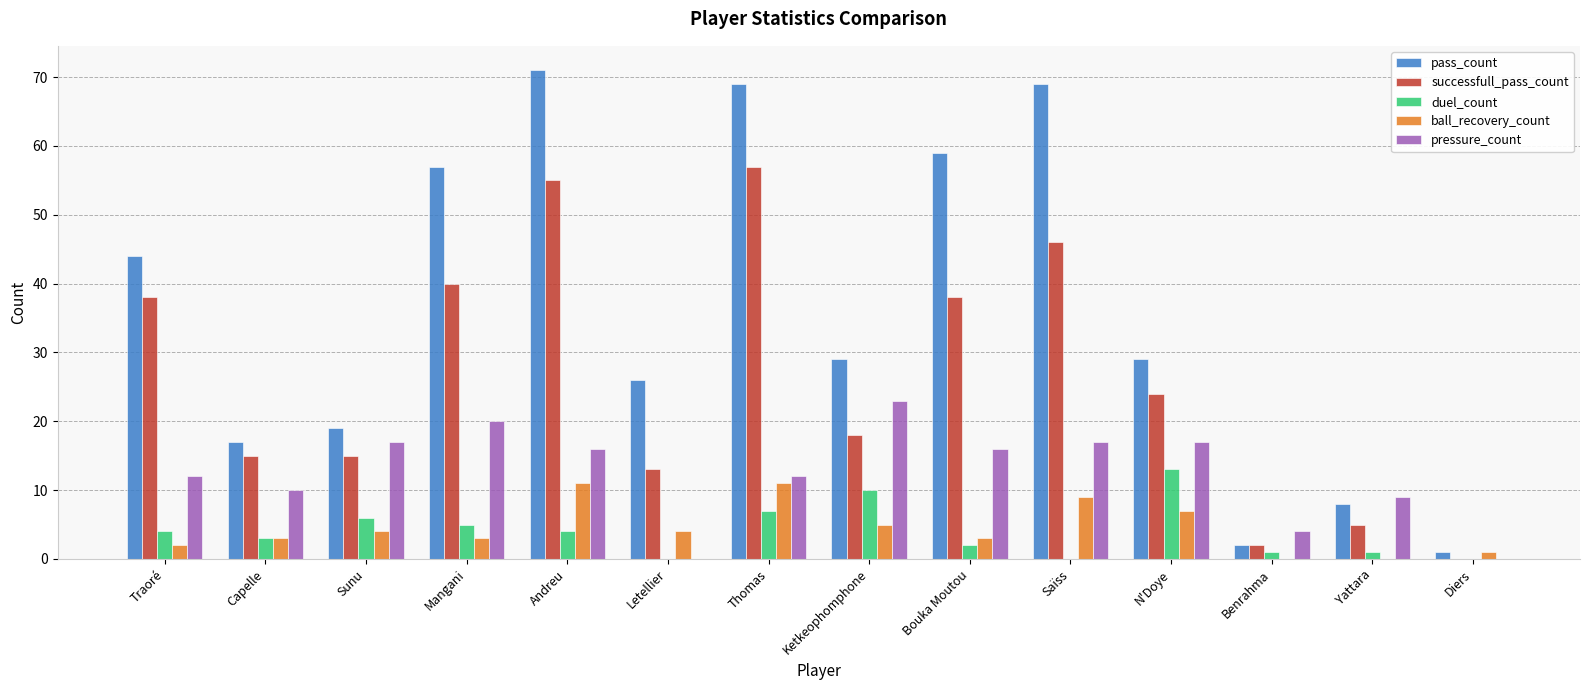

True or false: duel_count has a value of 5 at Mangani.

True